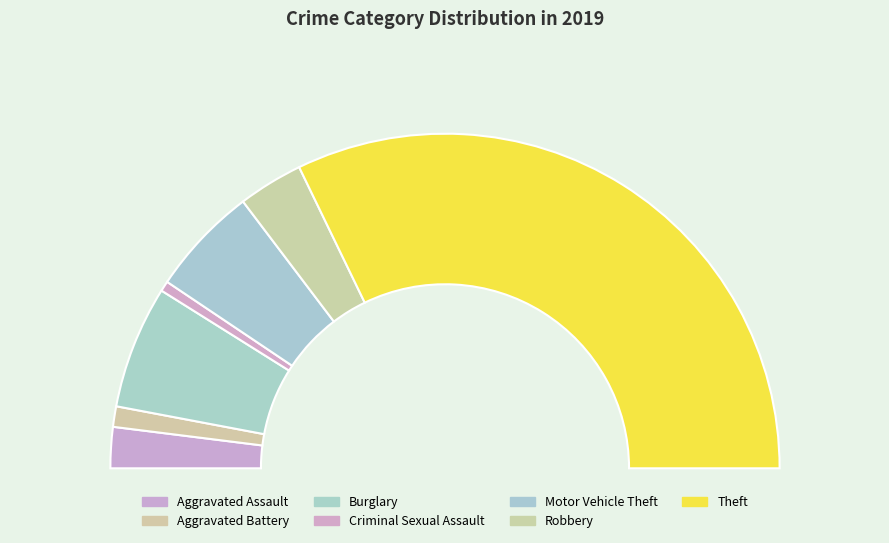

To the nearest percent, what percentage of the pie is Burglary?

12%